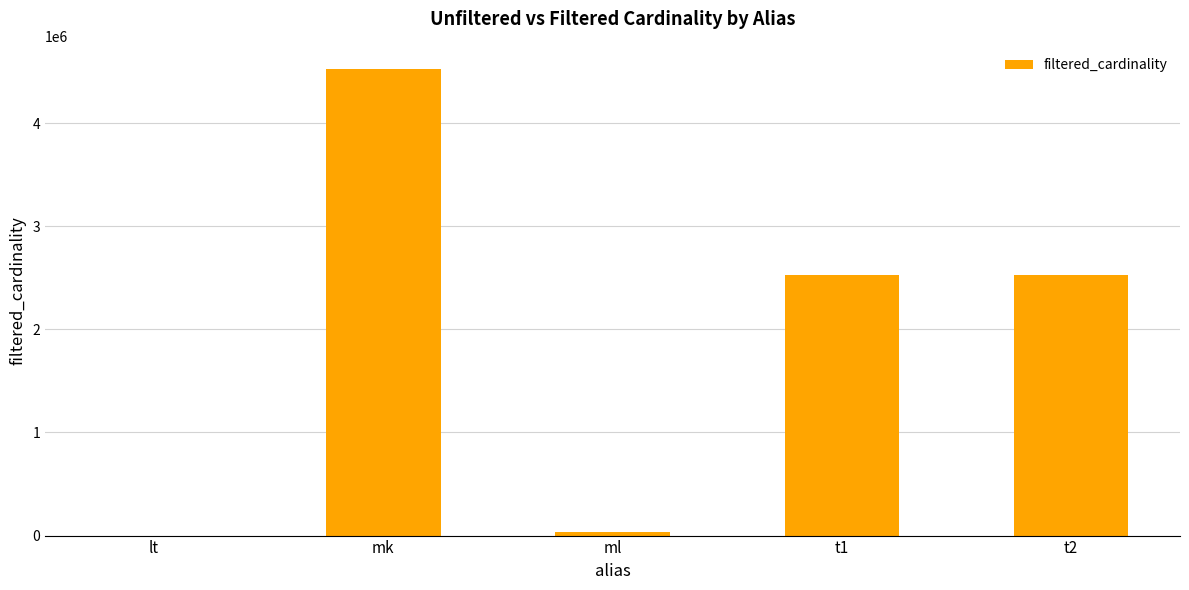

Approximately how many times larger is the value at t2 compared to mk?

0.6